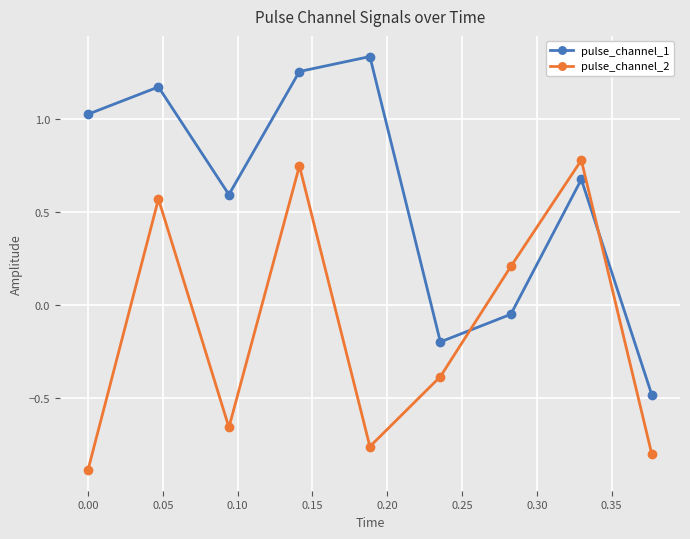

At how many categories does at least one series exceed 0?

7